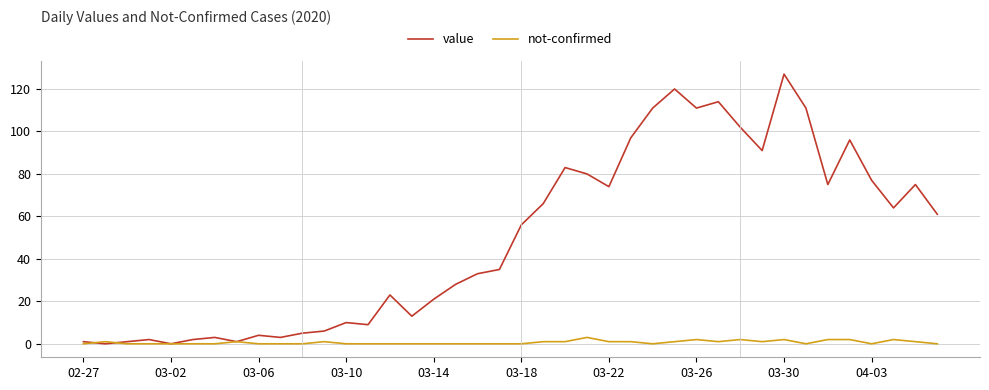

What is the highest value of the not-confirmed series?

3